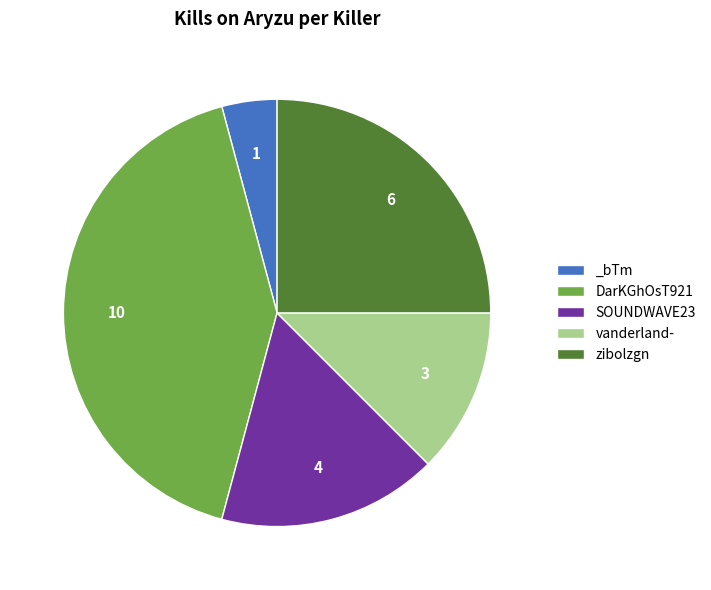

Which has a higher value, DarKGhOsT921 or SOUNDWAVE23?

DarKGhOsT921